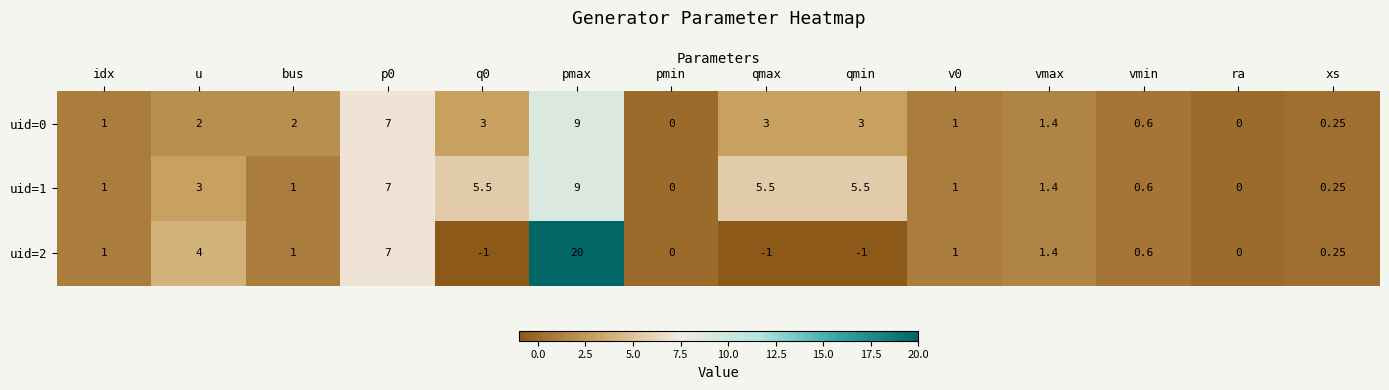

At which category does the chart reach its peak across all series?

pmax